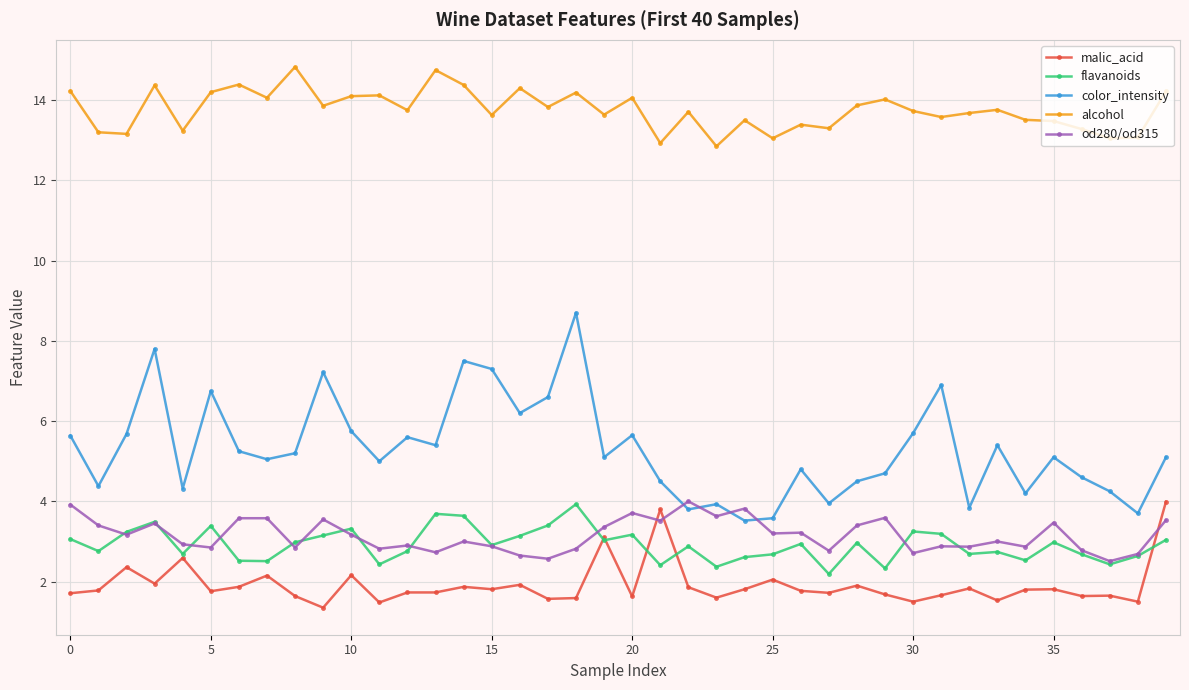

True or false: flavanoids has more than 2 interior local peaks.

True